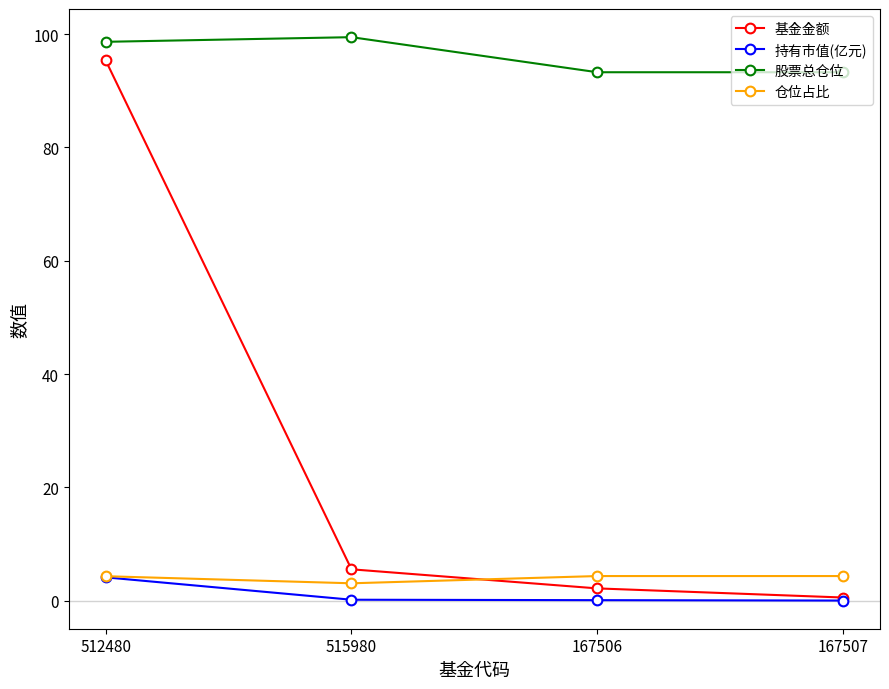

Is it true that 持有市值(亿元) equals 0.0 at 167507?

True